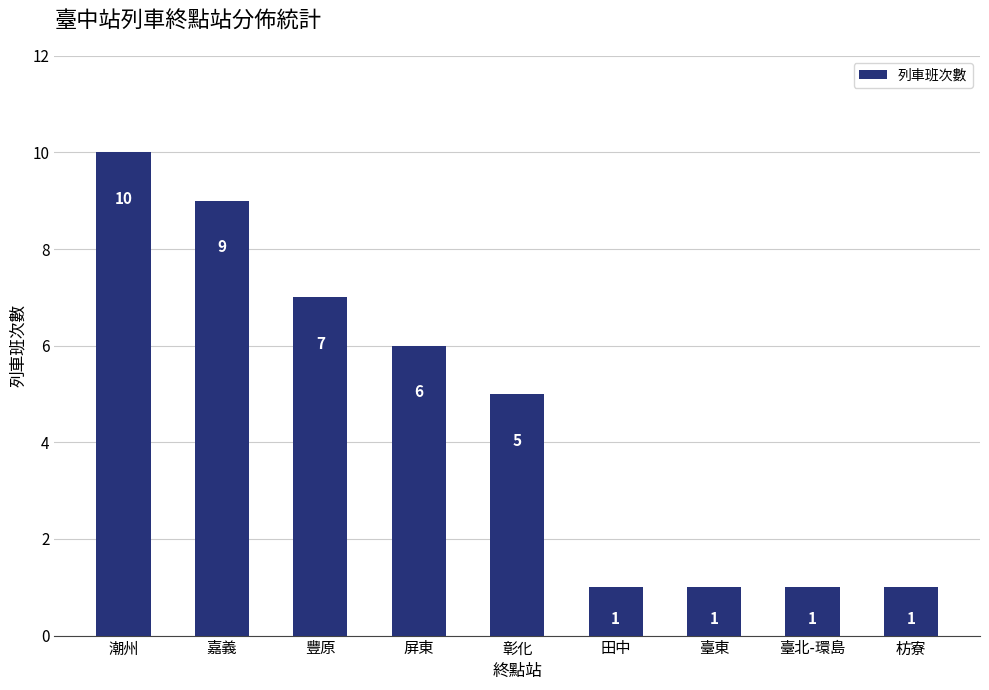

Reading left to right, list all the values displayed in this chart.

潮州=10	嘉義=9	豐原=7	屏東=6	彰化=5	田中=1	臺東=1	臺北-環島=1	枋寮=1